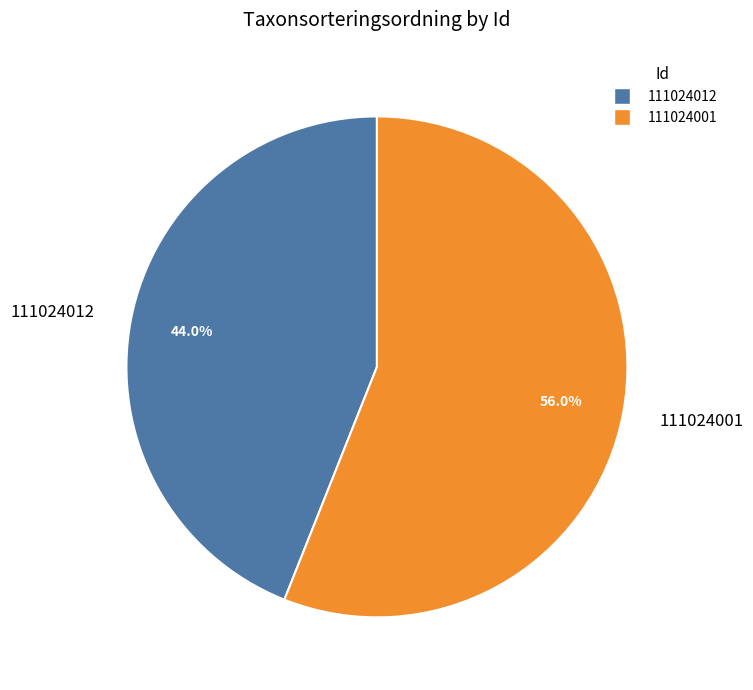

What percentage is the 111024012 slice, to the nearest percent?

44%